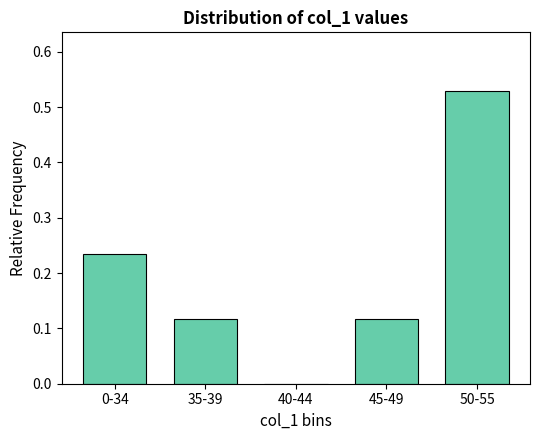

Which has a higher value, 45-49 or 40-44?

45-49